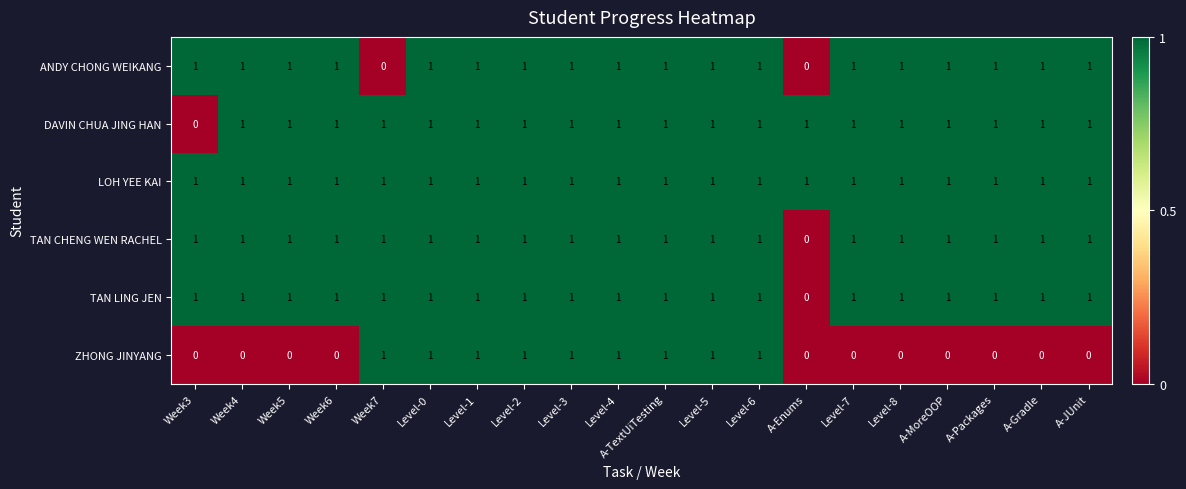

Between Level-3 and A-Gradle, which series saw the biggest shift?

ZHONG JINYANG